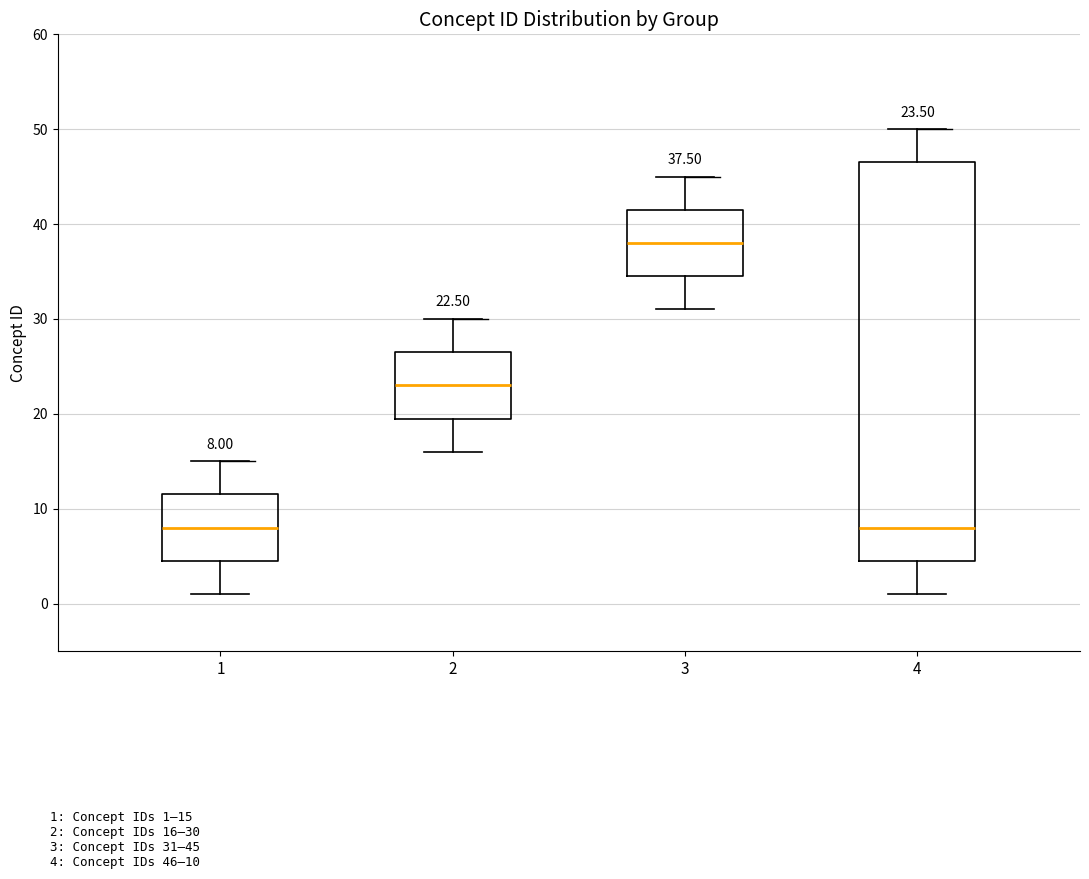

Which box is the tallest, from its lower edge to its upper edge?

4